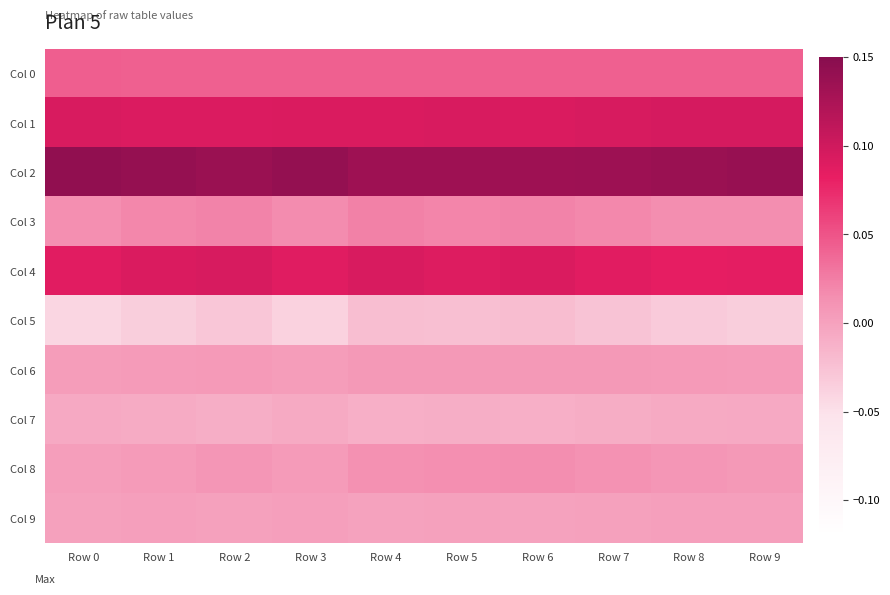

At how many categories does at least one series exceed 0?

10